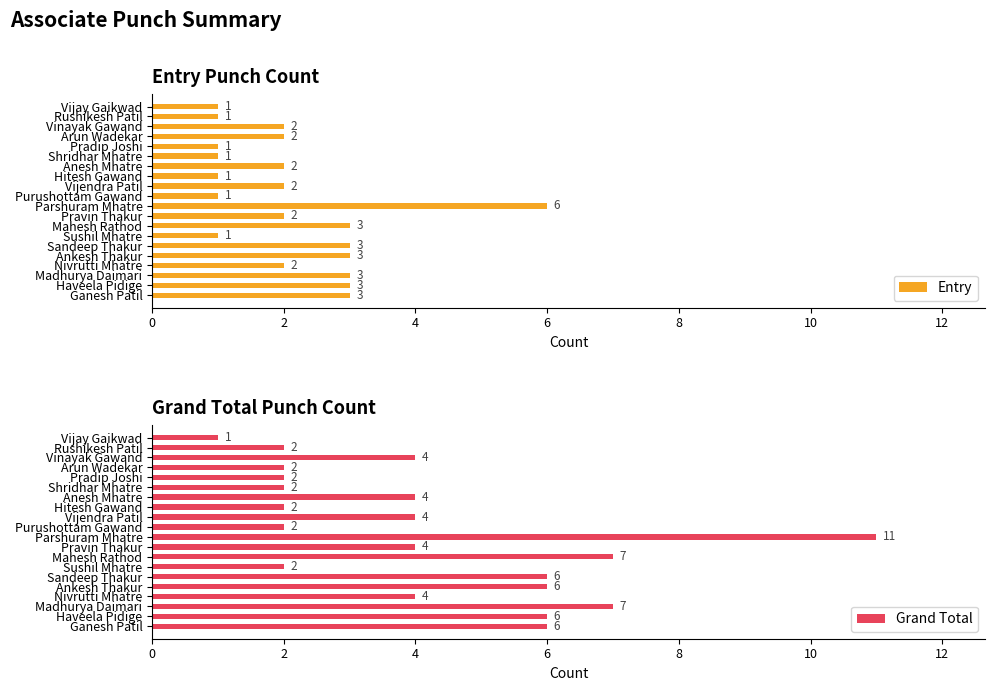

At how many categories does at least one series exceed 7?

1